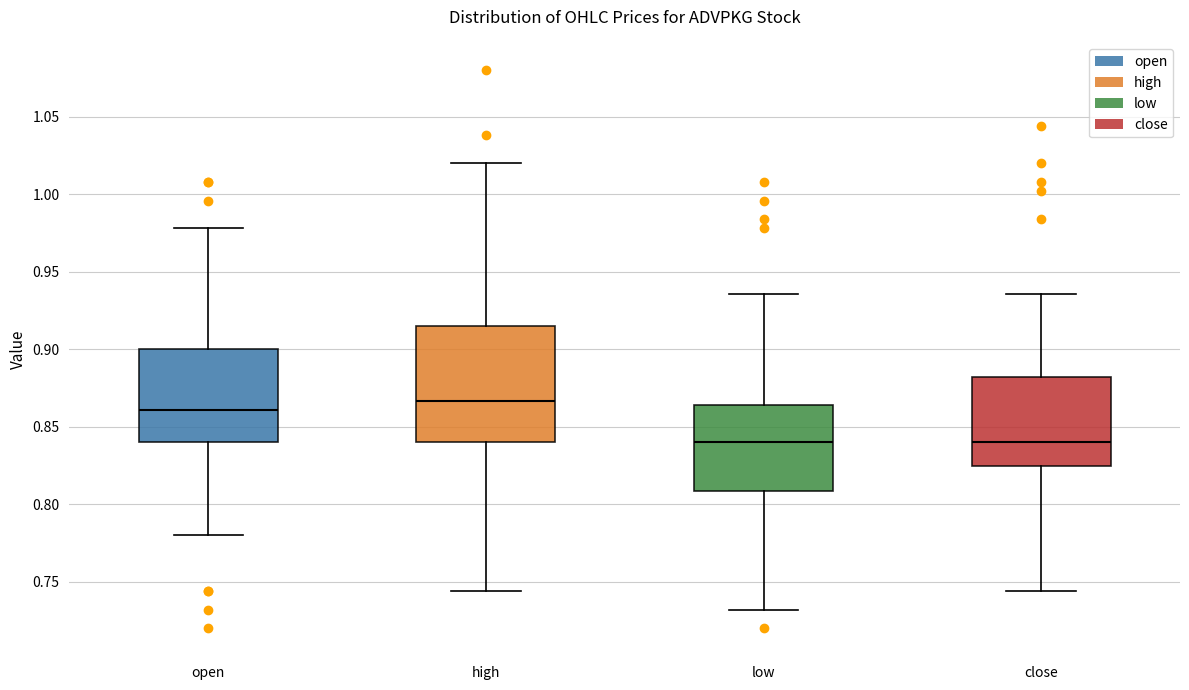

Which box's median line is the highest?

high